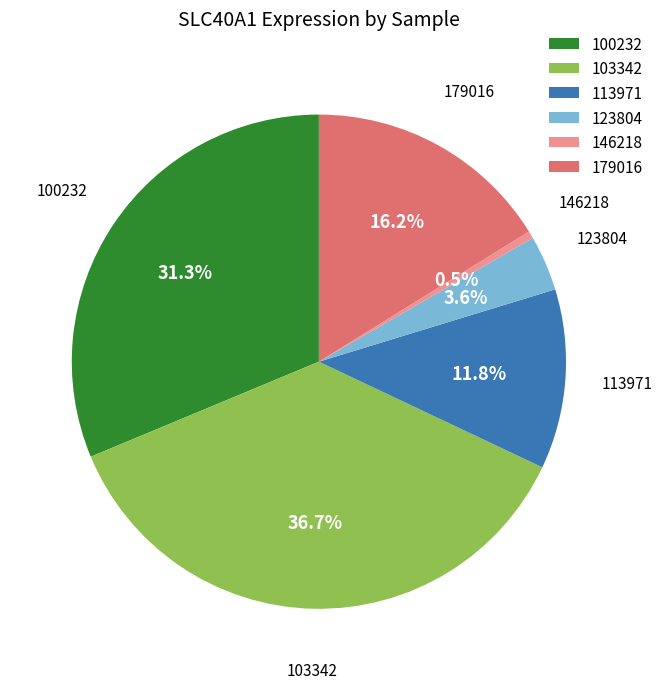

How many segments does this pie chart have?

6